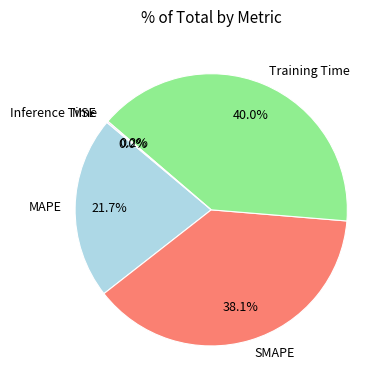

Do MAPE and SMAPE together represent more than half of the pie?

Yes